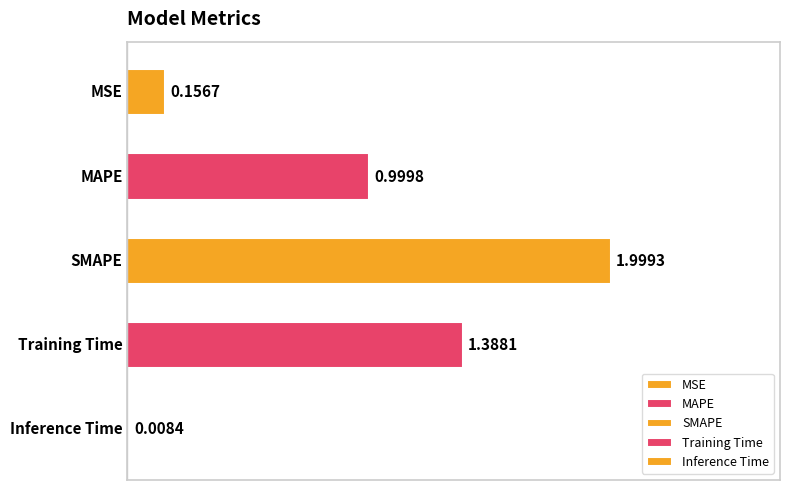

Reading left to right, list all the values displayed in this chart.

MSE=0.2	MAPE=1.0	SMAPE=2.0	Training Time=1.4	Inference Time=0.0